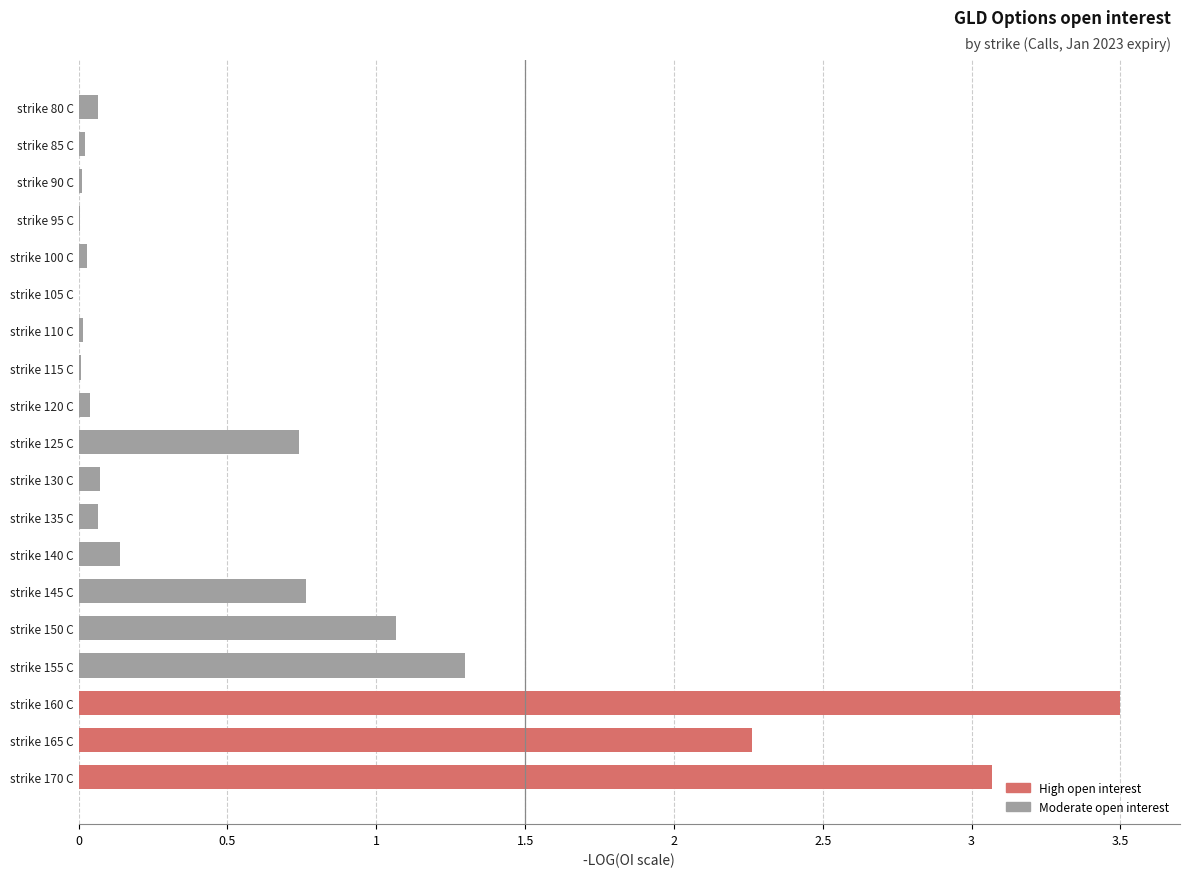

Are the bars horizontal?

Yes